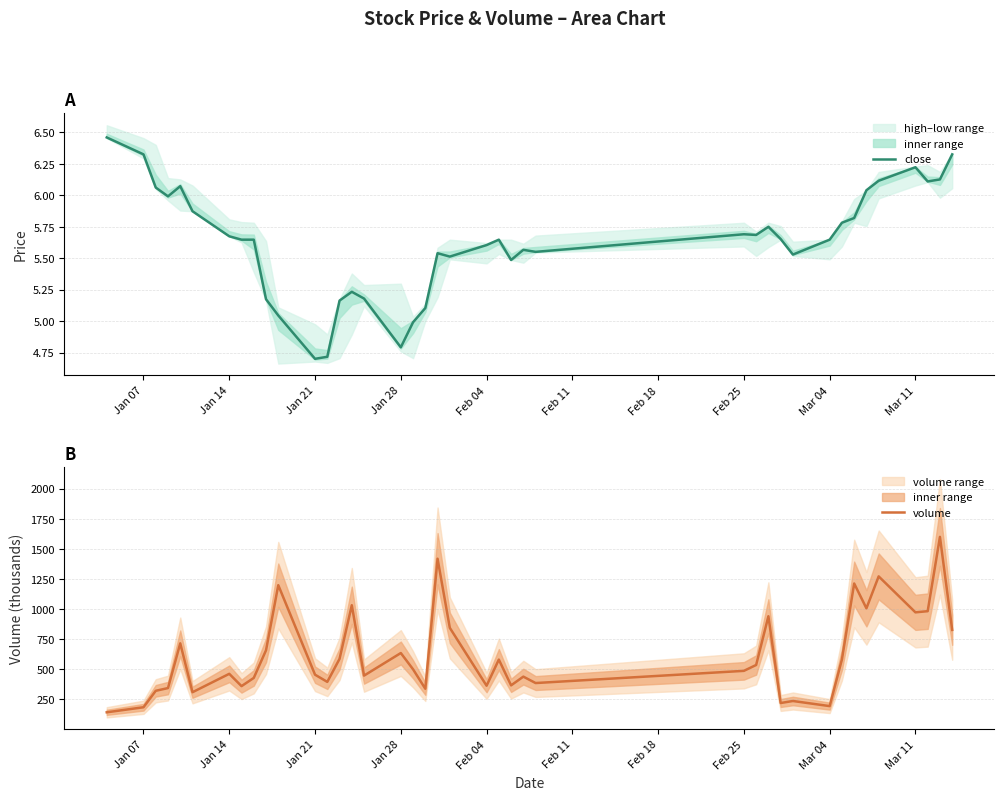

What is the minimum value for close?

4.7